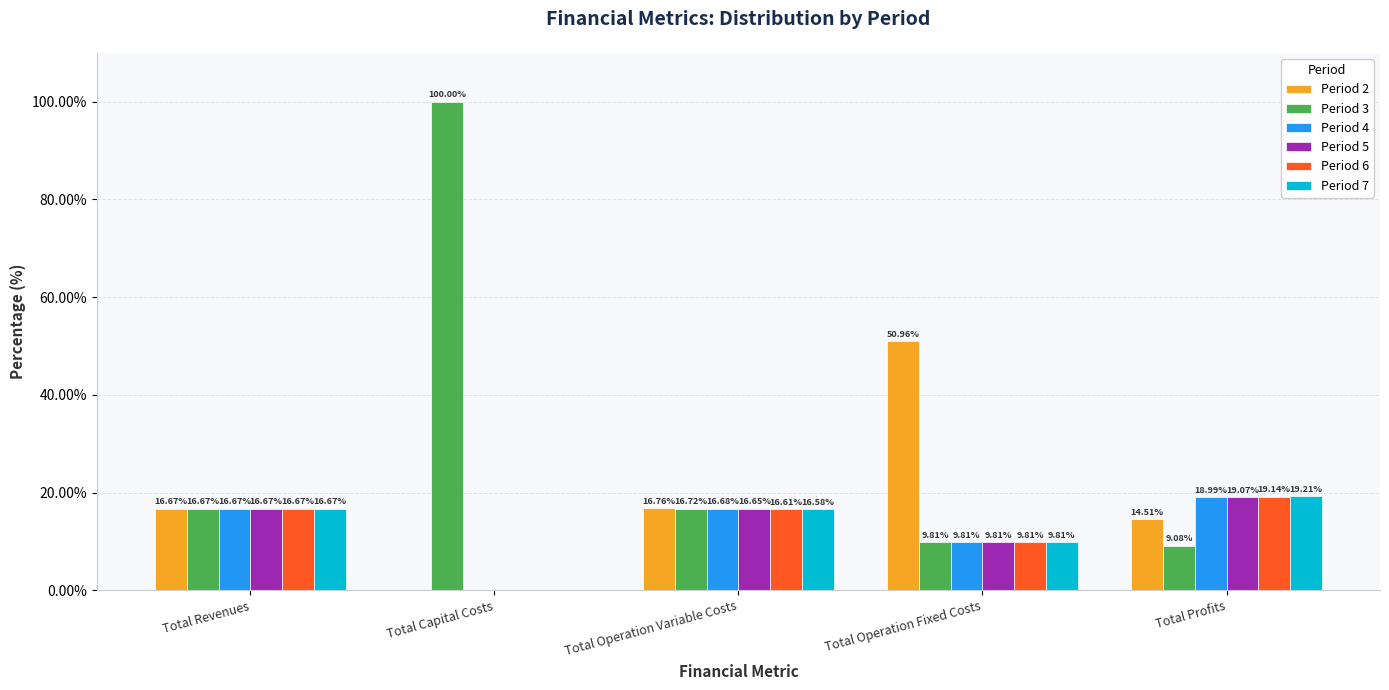

The Period 3 series shows 9.1 at Total Profits. True or false?

True